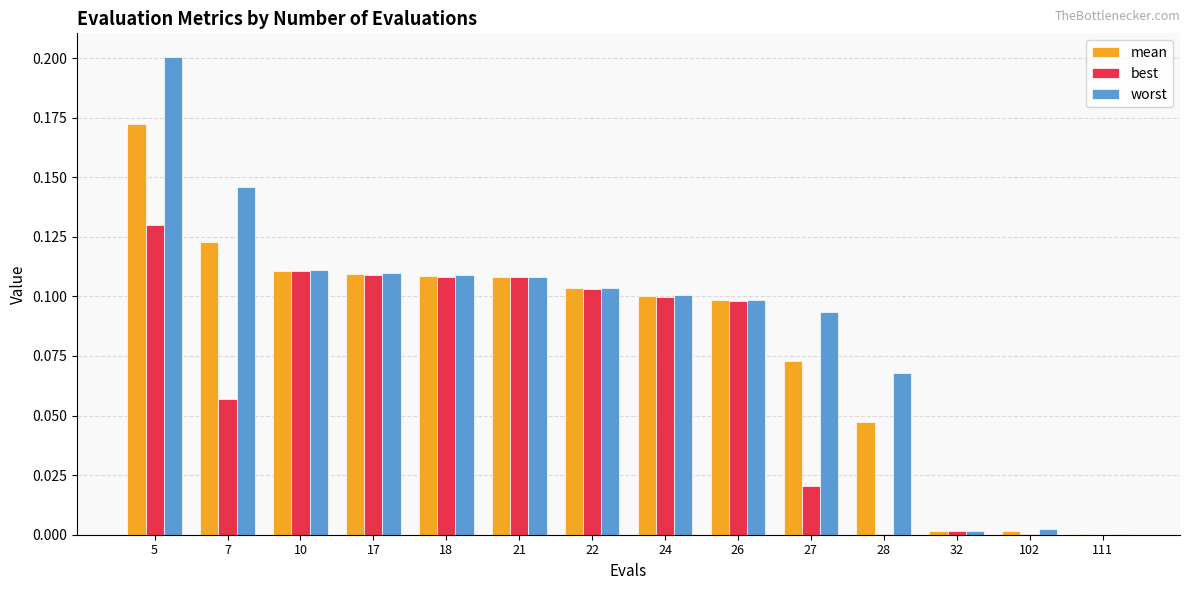

Between 26 and 27, which series saw the biggest shift?

best